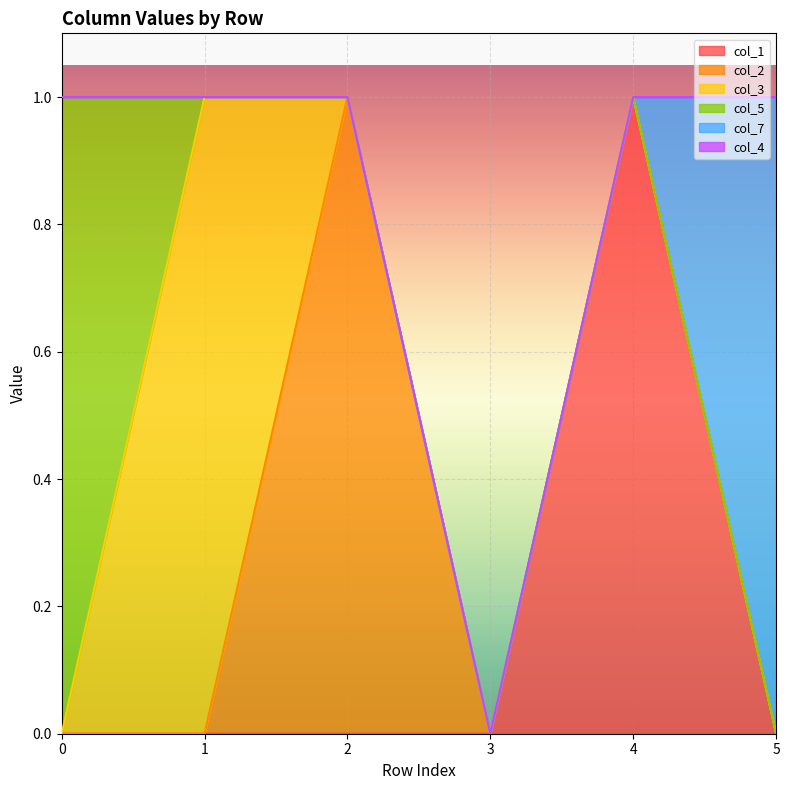

How many categories are shown in the chart?

6